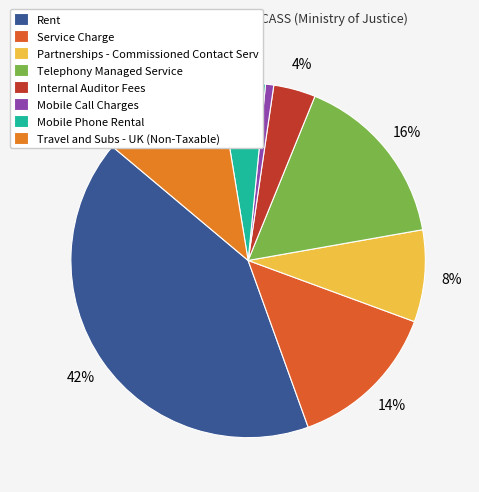

To the nearest percent, what is the combined percentage of Telephony Managed Service and Partnerships - Commissioned Contact Serv?

24%